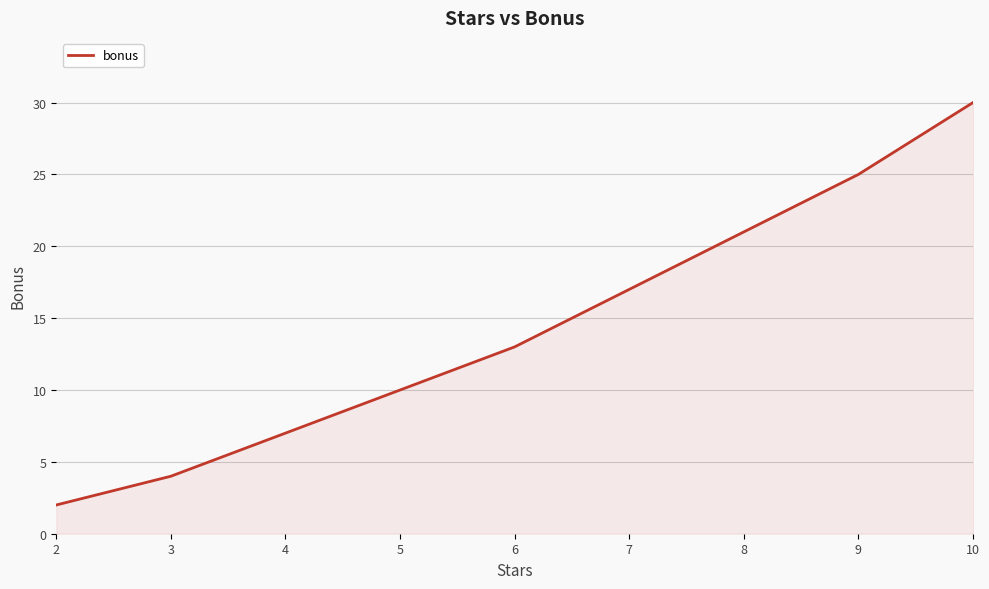

Reading left to right, extract all data points from this chart.

2	4	7	10	13	17	21	25	30